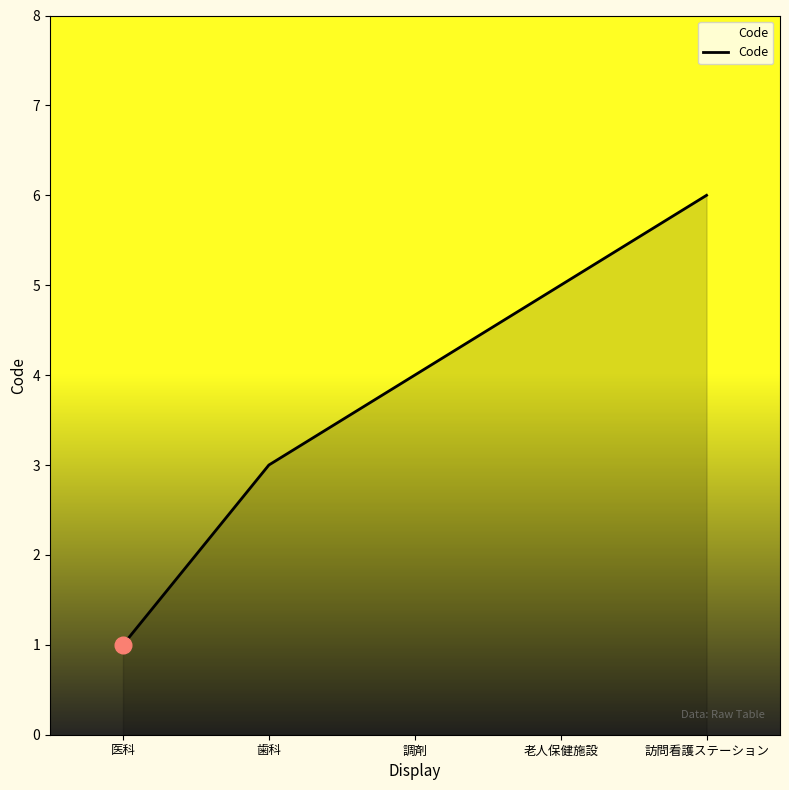

Reading left to right, extract all data points from this chart.

医科=1	歯科=3	調剤=4	老人保健施設=5	訪問看護ステーション=6